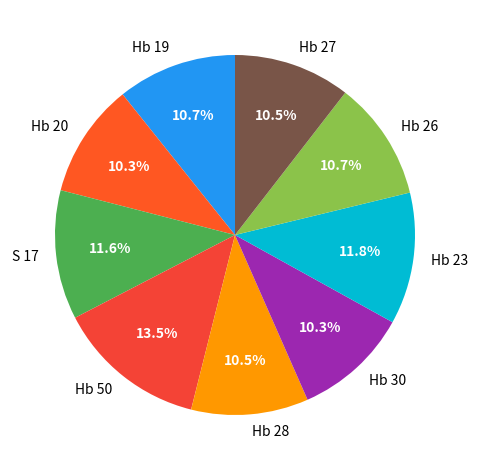

How many segments does this pie chart have?

9